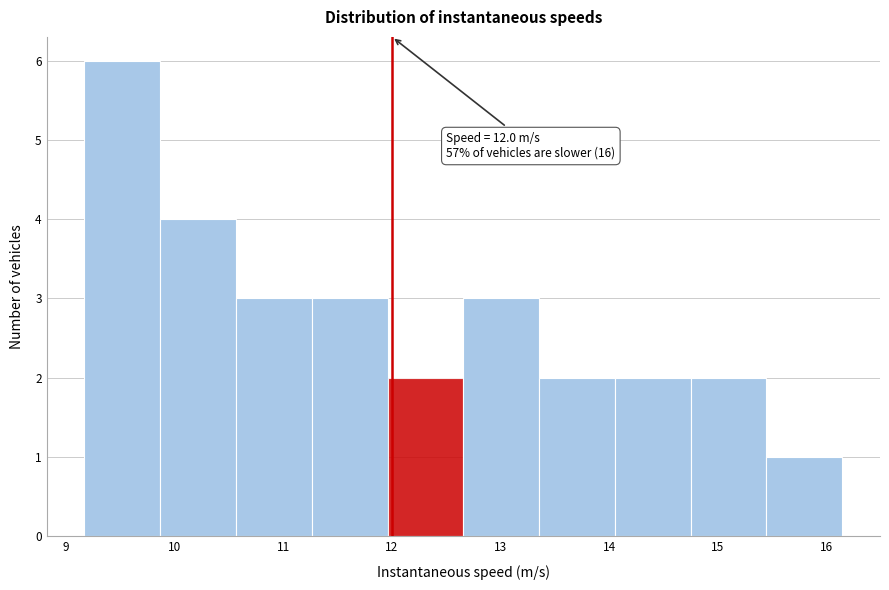

Which range on the x-axis has the tallest bar?

9.2 to 9.9